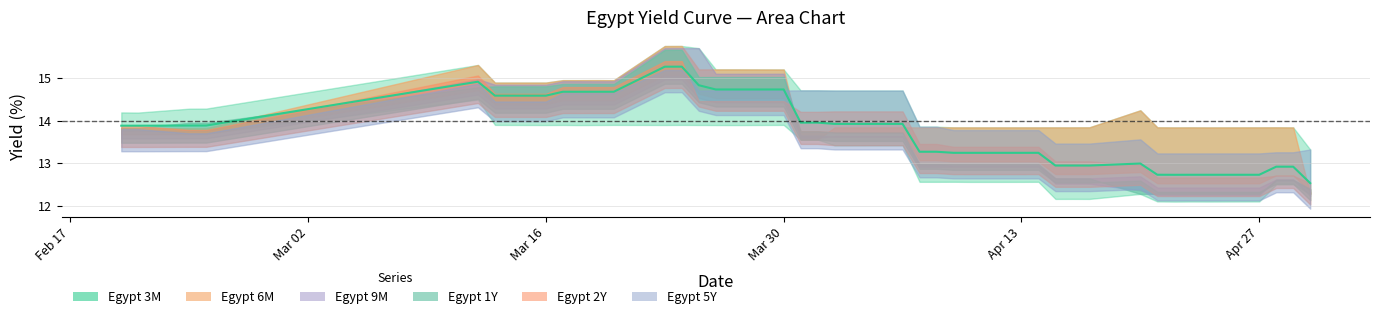

Reading left to right, extract all data points from this chart.

Egypt 3M: 14.2	14.2	14.3	14.3	14.5	13.9	13.9	13.9	13.9	13.9	13.9	13.9	13.9	13.9	13.9	13.9	13.9	13.9	13.9	13.4	13.4	13.4	12.6	12.6	12.6	12.6	12.6	12.6	12.2	12.2	12.2	12.6	12.1	12.1	12.1	12.1	12.1	12.5	12.5	12.3
Egypt 6M: 13.8	13.8	13.8	13.8	15.3	14.9	14.9	14.9	14.9	14.9	14.9	15.7	15.7	15.2	15.2	15.2	15.2	13.6	13.6	13.8	13.8	13.8	13.8	13.8	13.8	13.8	13.8	13.8	13.8	13.8	13.8	14.2	13.8	13.8	13.8	13.8	13.8	13.8	13.8	12.3
Egypt 9M: 13.8	13.8	13.8	13.8	15.0	14.8	14.8	14.9	14.9	14.9	14.9	15.7	15.7	15.7	15.1	15.1	15.1	13.6	13.6	13.6	13.6	13.6	12.9	12.9	12.9	12.9	12.9	12.9	12.5	12.5	12.5	12.4	12.3	12.3	12.3	12.3	12.3	12.6	12.6	12.4
Egypt 1Y: 13.8	13.8	13.9	13.9	14.8	14.8	14.8	14.9	14.9	14.9	14.9	15.7	15.7	15.0	15.0	15.0	15.0	13.7	13.7	13.7	13.7	13.7	13.0	13.0	13.0	13.0	13.0	13.0	12.6	12.6	12.6	12.3	12.3	12.3	12.3	12.3	12.3	12.6	12.6	12.4
Egypt 2Y: 13.9	13.9	13.8	13.8	15.1	14.6	14.6	14.8	14.8	14.8	14.8	15.4	15.4	14.5	14.5	14.5	14.5	14.2	14.2	14.2	14.2	14.2	13.5	13.5	13.4	13.4	13.4	13.4	13.0	13.0	13.0	13.0	12.7	12.7	12.7	12.7	12.7	12.7	12.7	12.5
Egypt 5Y: 13.8	13.8	13.7	13.7	14.9	14.4	14.4	14.6	14.6	14.6	14.6	15.2	15.2	14.7	14.7	14.7	14.7	14.7	14.7	14.7	14.7	14.7	13.9	13.9	13.8	13.8	13.8	13.8	13.5	13.5	13.5	13.6	13.2	13.2	13.2	13.2	13.2	13.3	13.3	13.3